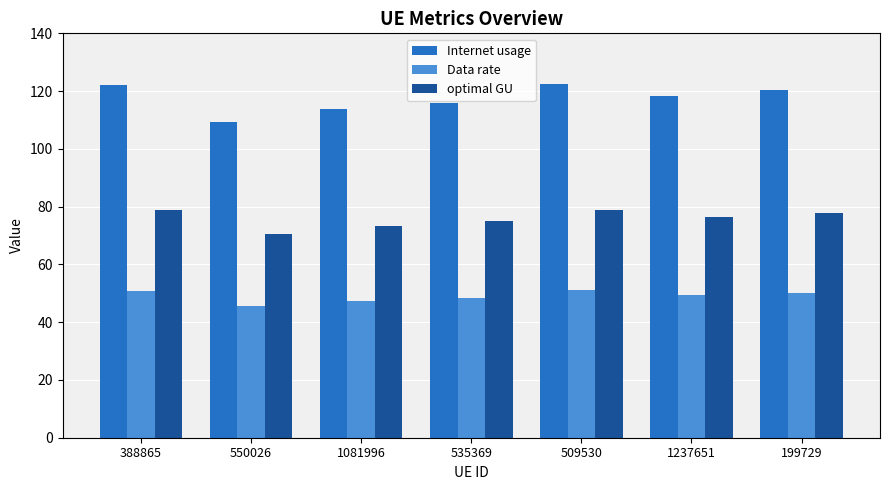

What is the spread (max minus min) of values at 550026?

63.8